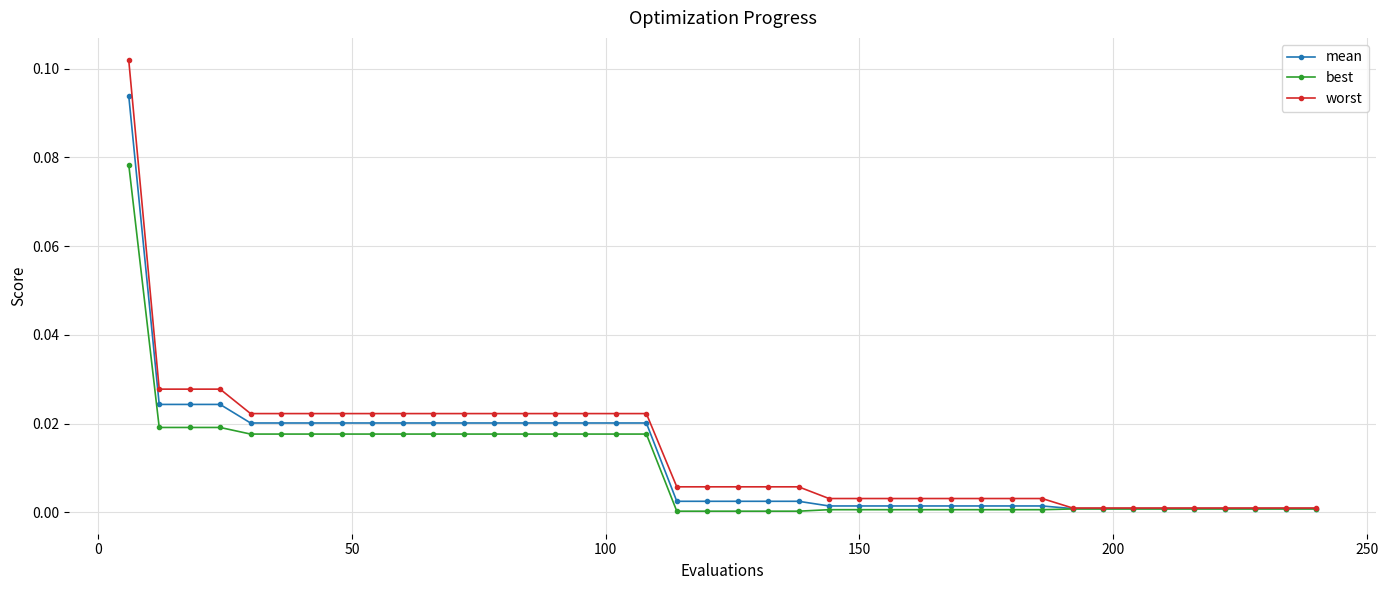

Which series has the widest spread of values?

worst